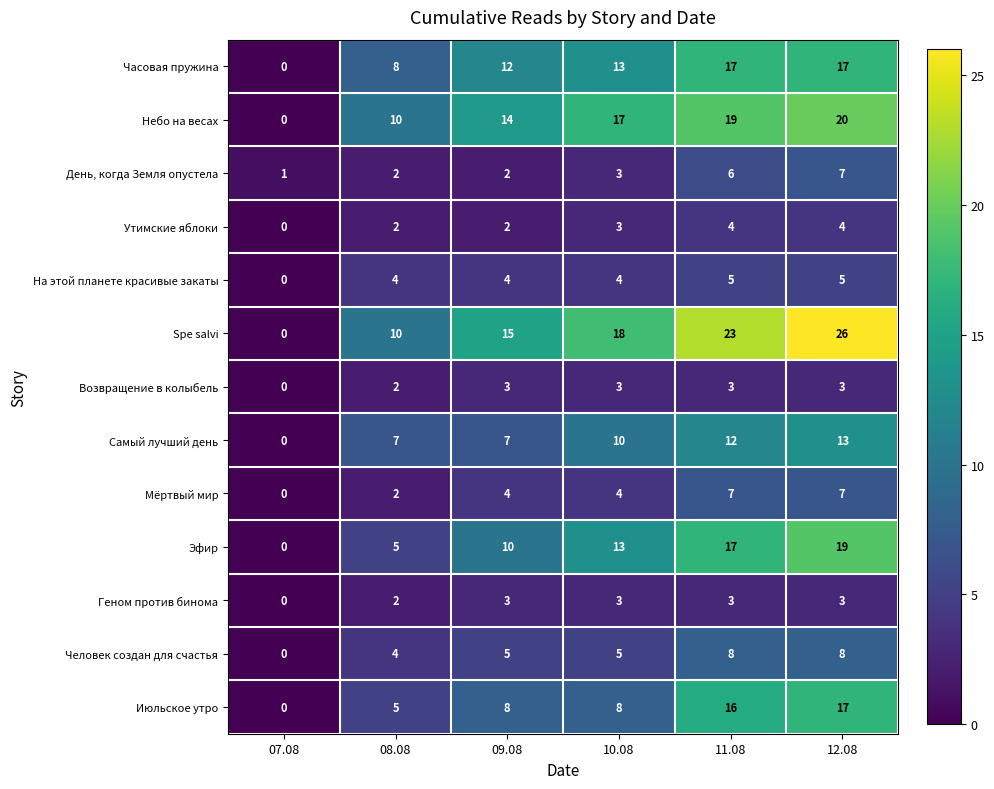

What is the total value across all series at 10.08?

104